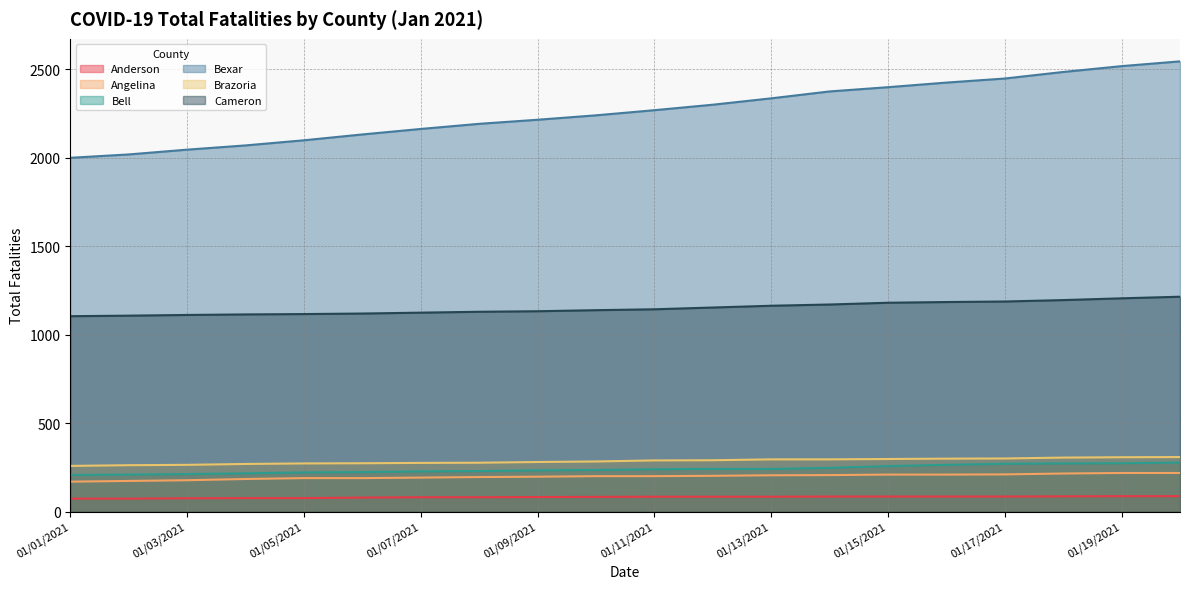

At which label does Bexar first exceed 2268?

01/12/2021